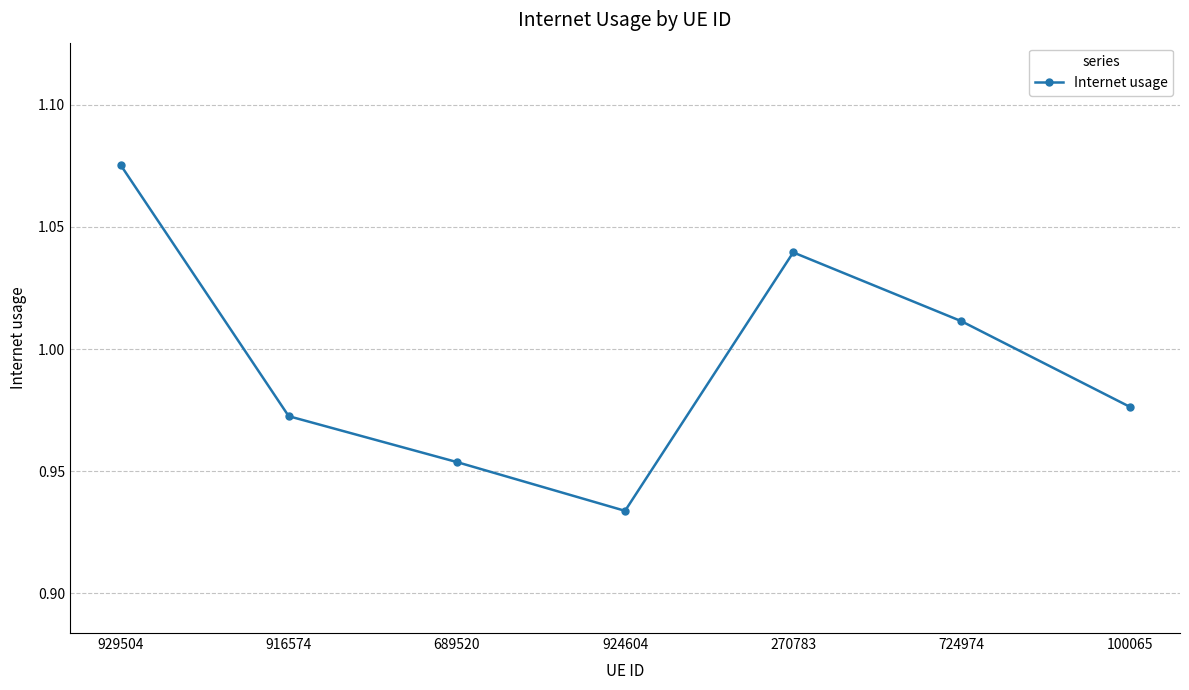

Which has a higher value, 916574 or 924604?

916574